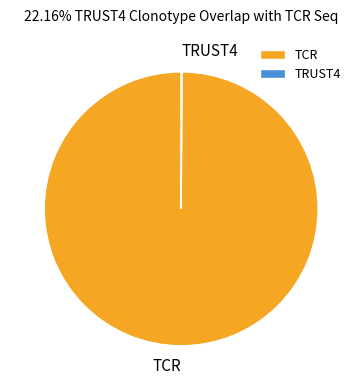

Is it true that TCR is 100% of the pie?

True